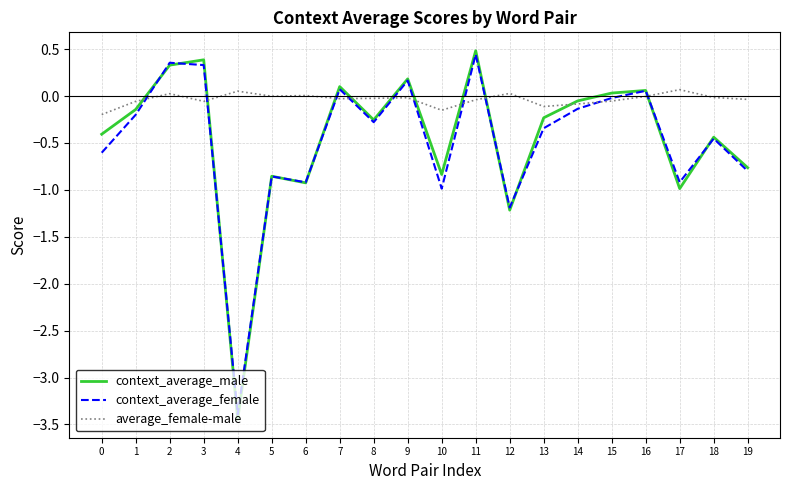

The value of context_average_male at 18 is -0.4. True or false?

True